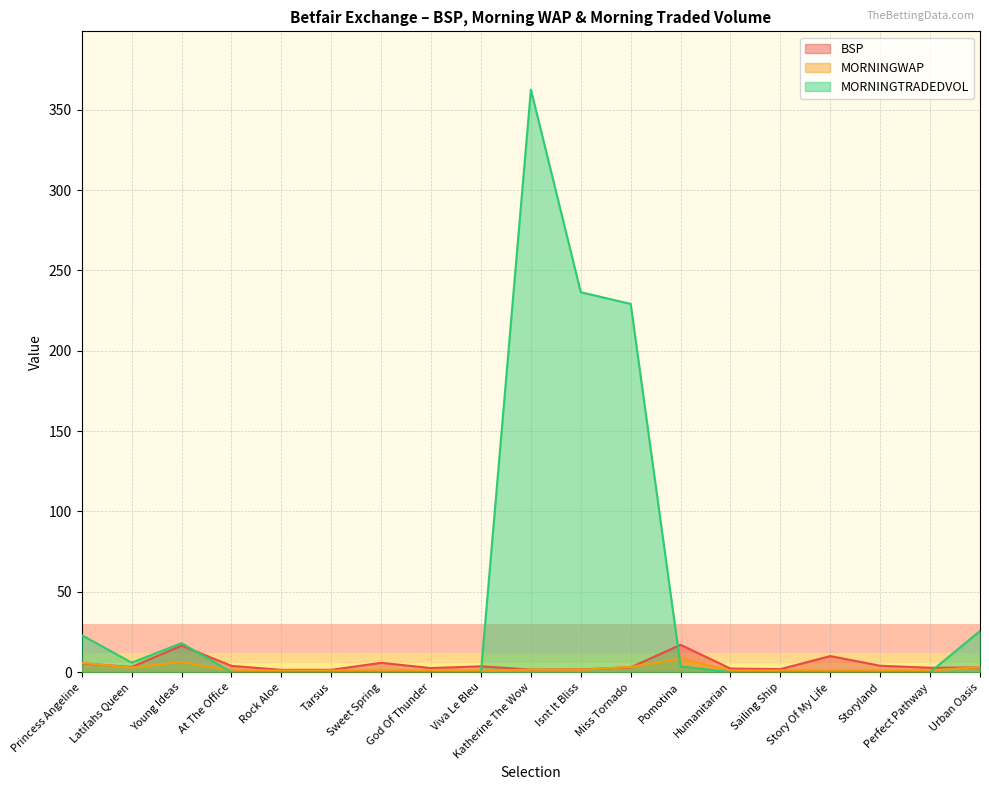

The value of MORNINGWAP at Sweet Spring is 1.0. True or false?

True